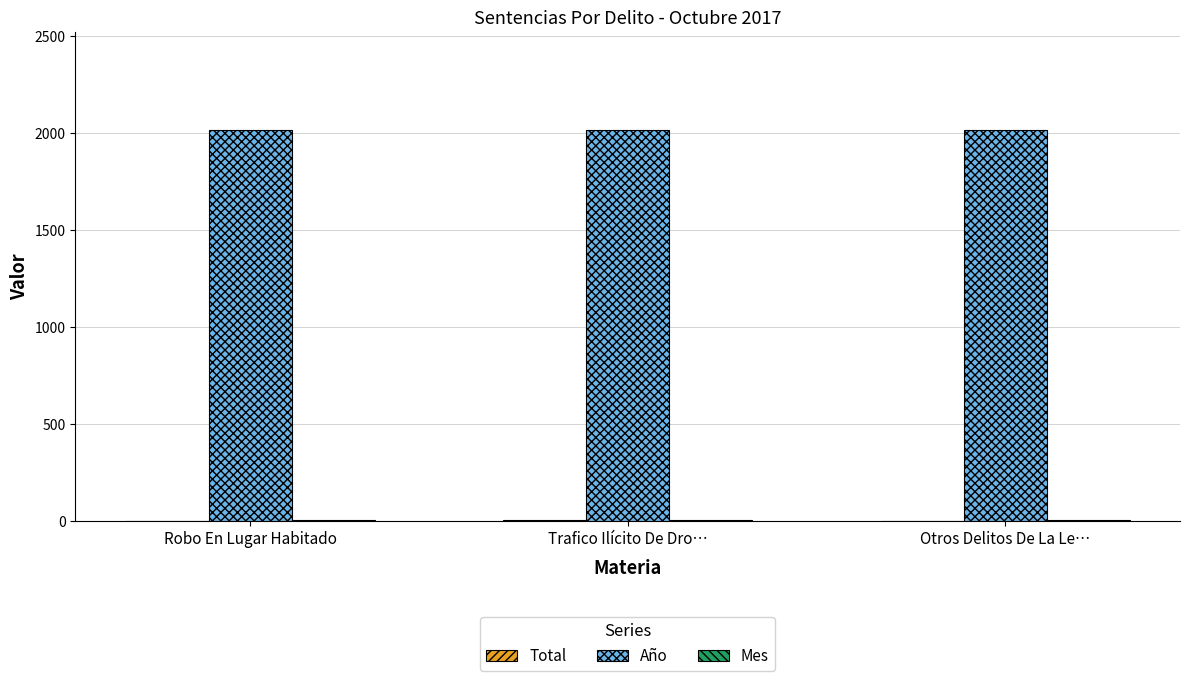

What is the highest value of the Año series?

2017